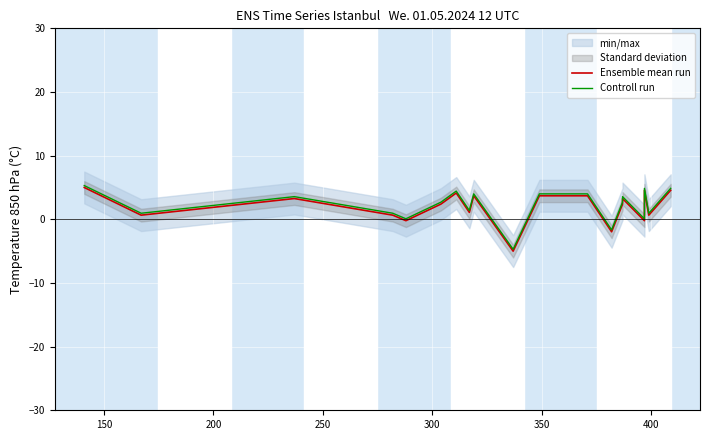

What is the lowest value of the Controll run series?

-4.7